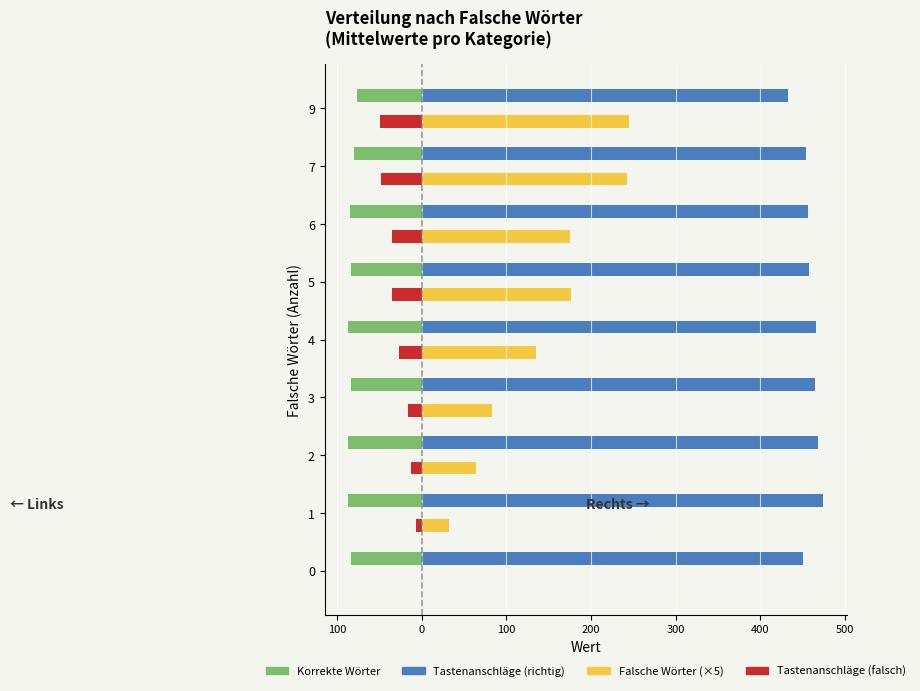

What are all the series names shown in the legend?

Korrekte Wörter, Tastenanschläge (richtig), Falsche Wörter (×5), Tastenanschläge (falsch)